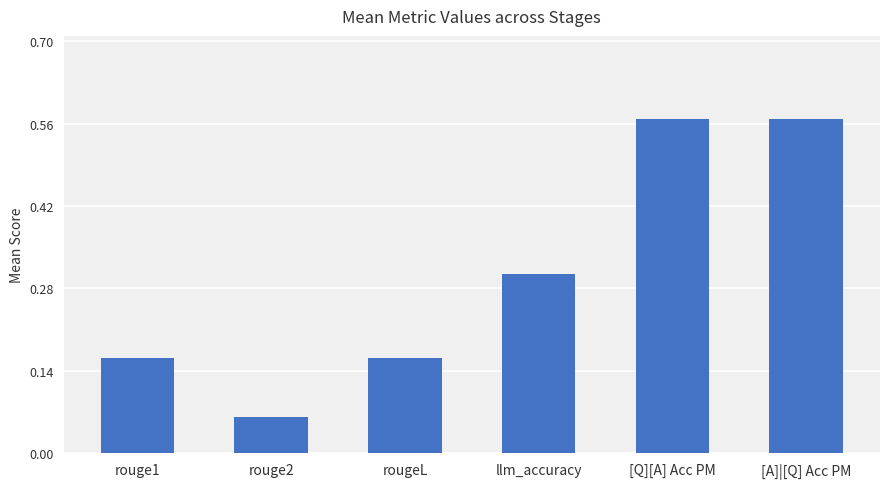

The value at [A]|[Q] Acc PM is 0.1. True or false?

False